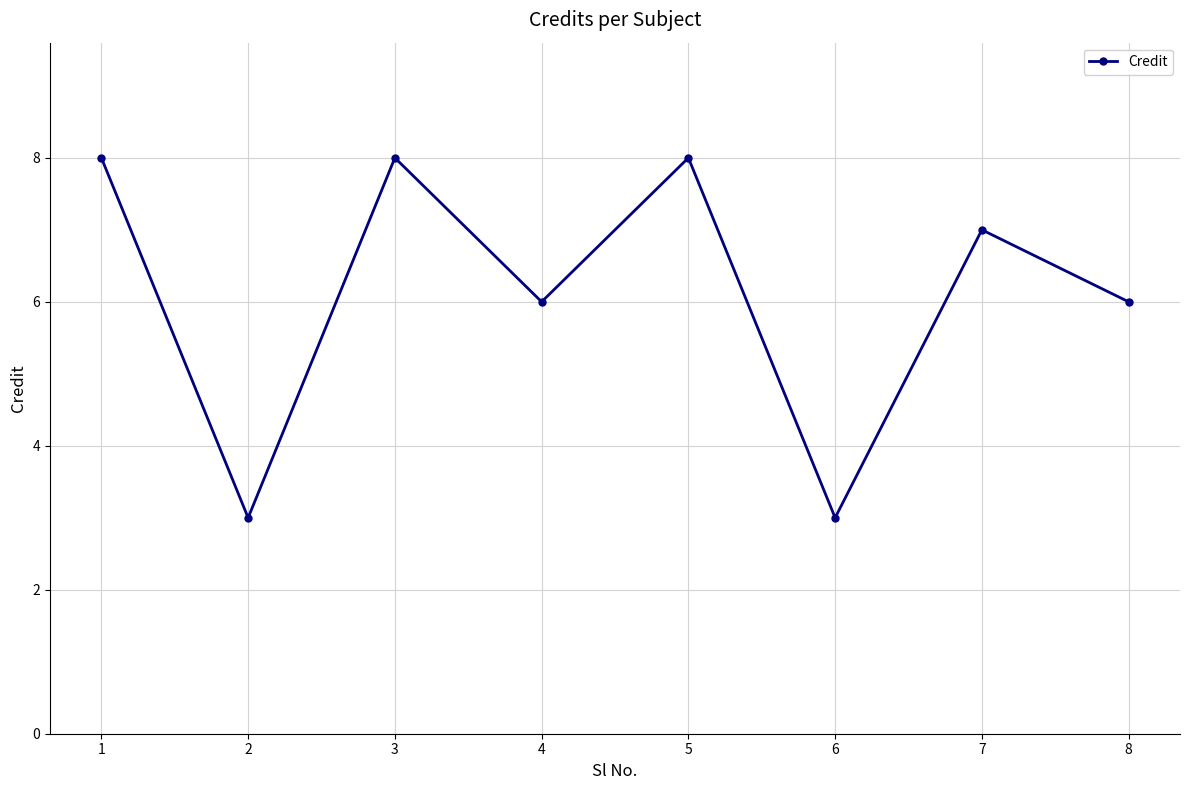

What is the change in value from 3 to 7?

-1